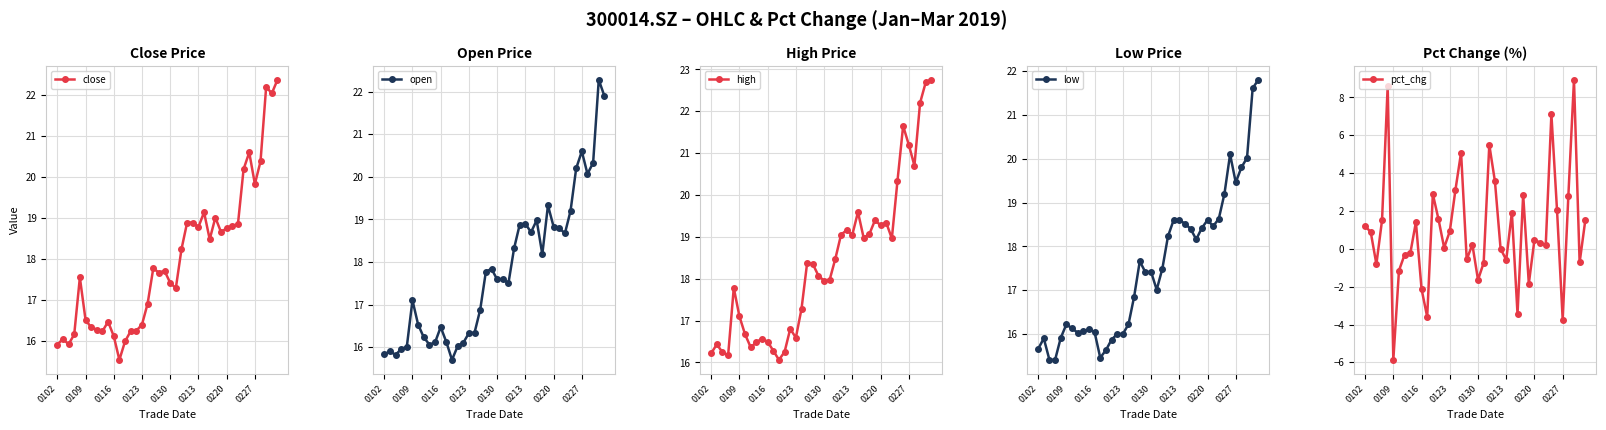

What is the sum of all open values?

712.0